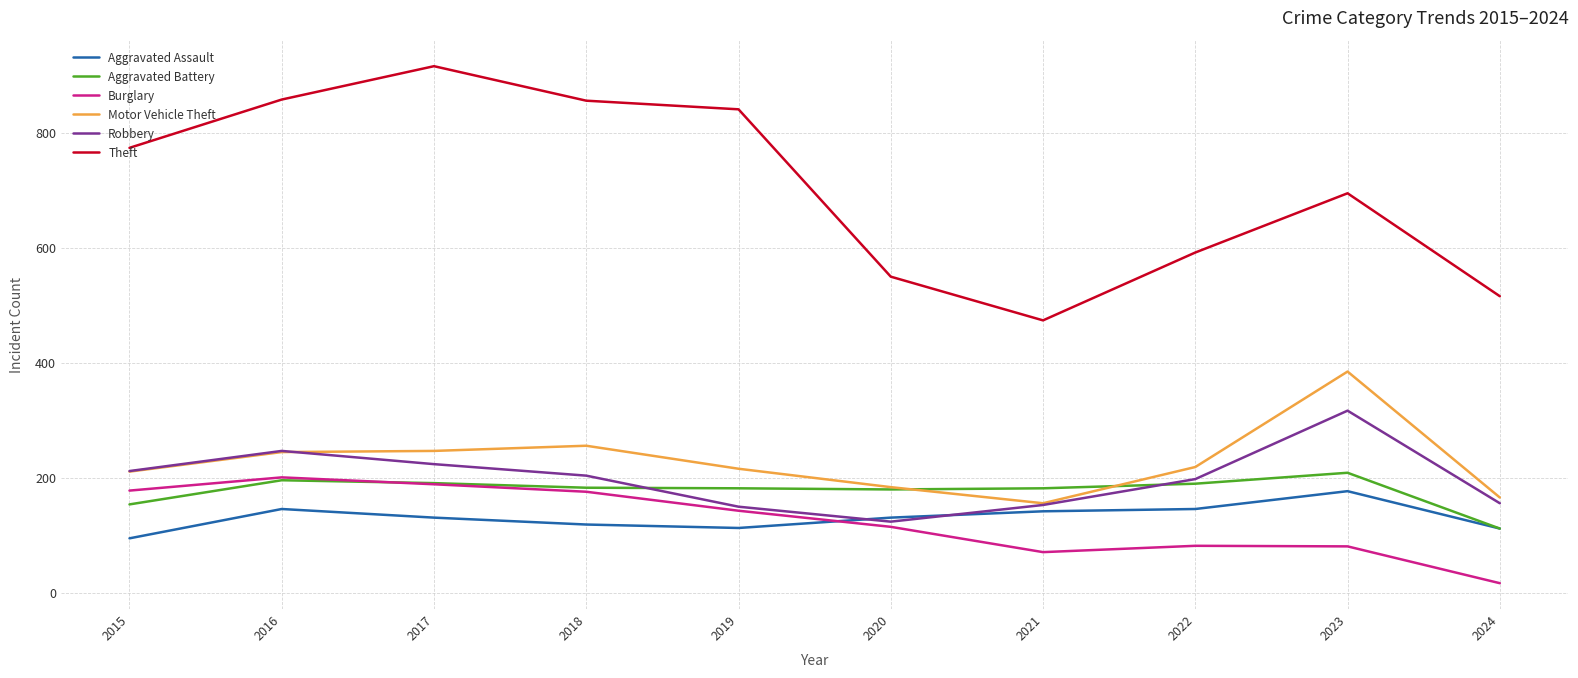

What is the sum of the Robbery values at 2021 and 2019?

303